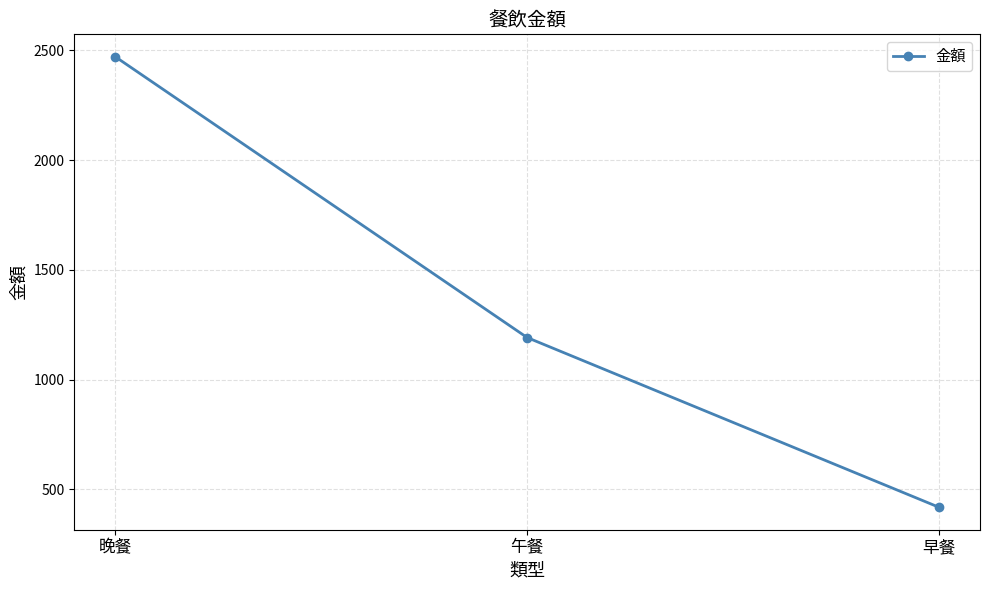

True or false: the data shows 419 at 早餐.

True